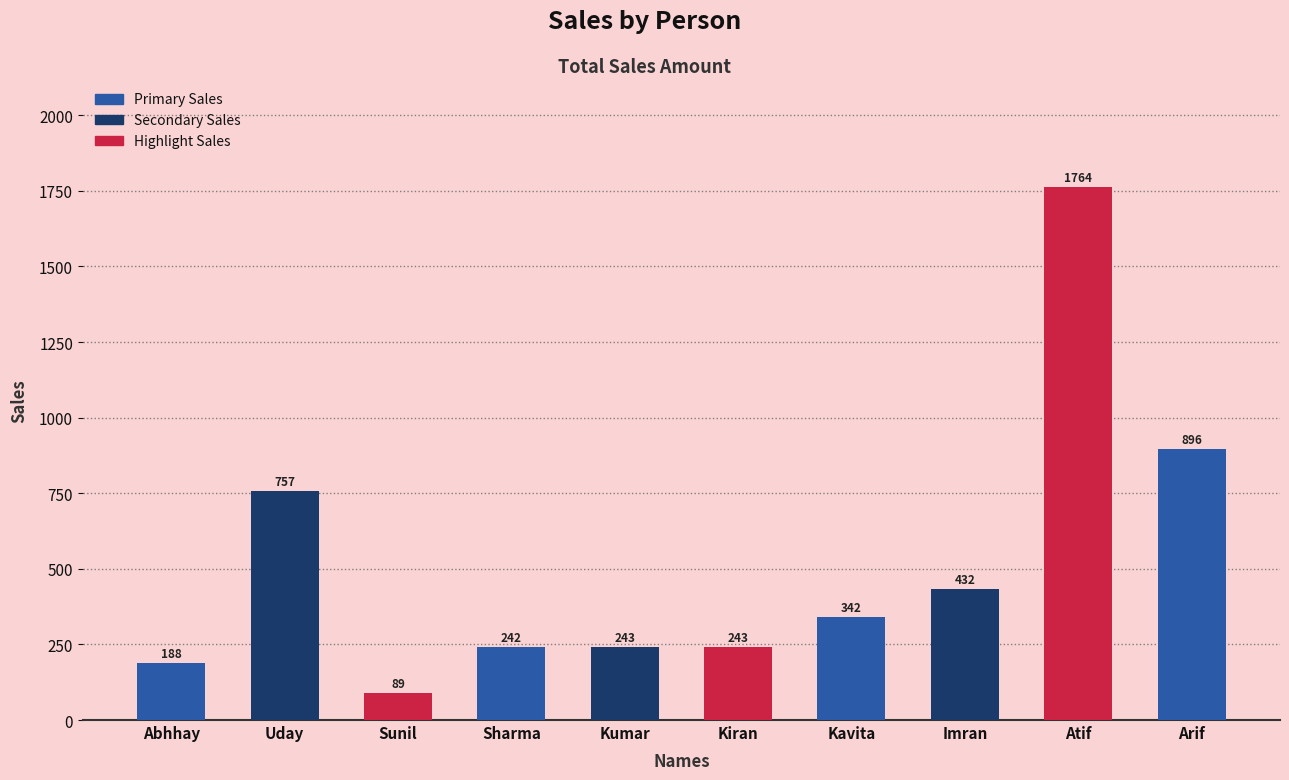

What is the minimum value shown in the chart?

89